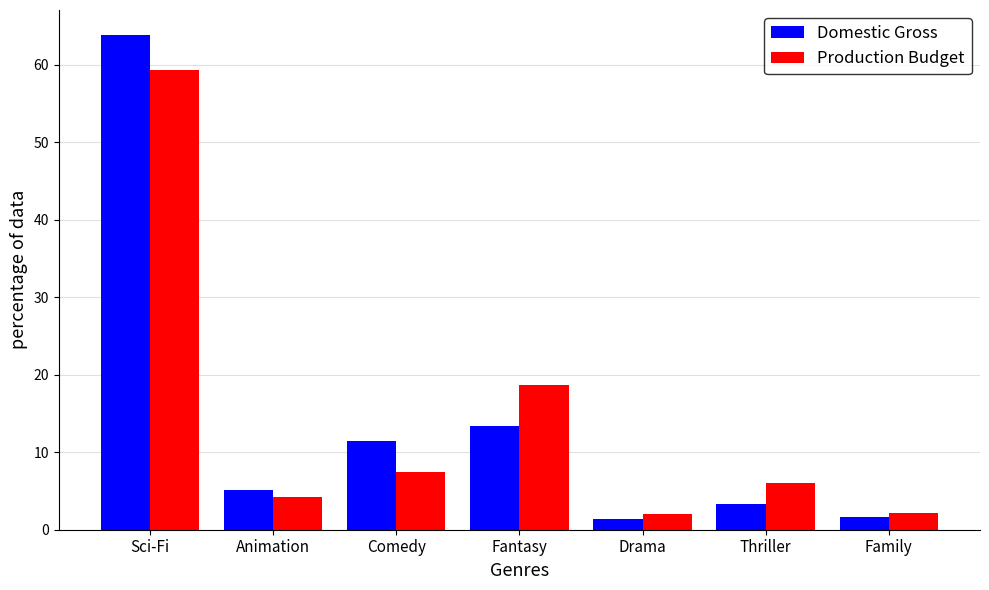

What is the total value across all series at Sci-Fi?

123.1